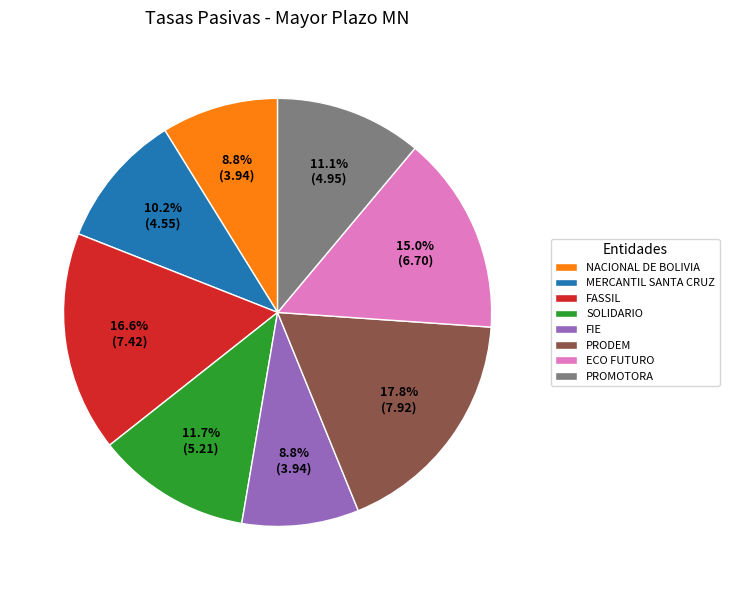

Approximately how many times larger is the value at SOLIDARIO compared to PRODEM?

0.7